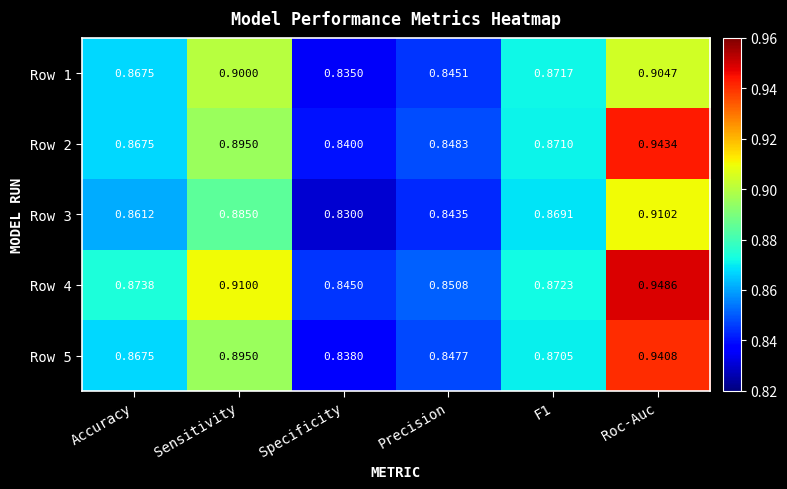

Which category has the highest value in the Row 4 series?

Roc-Auc